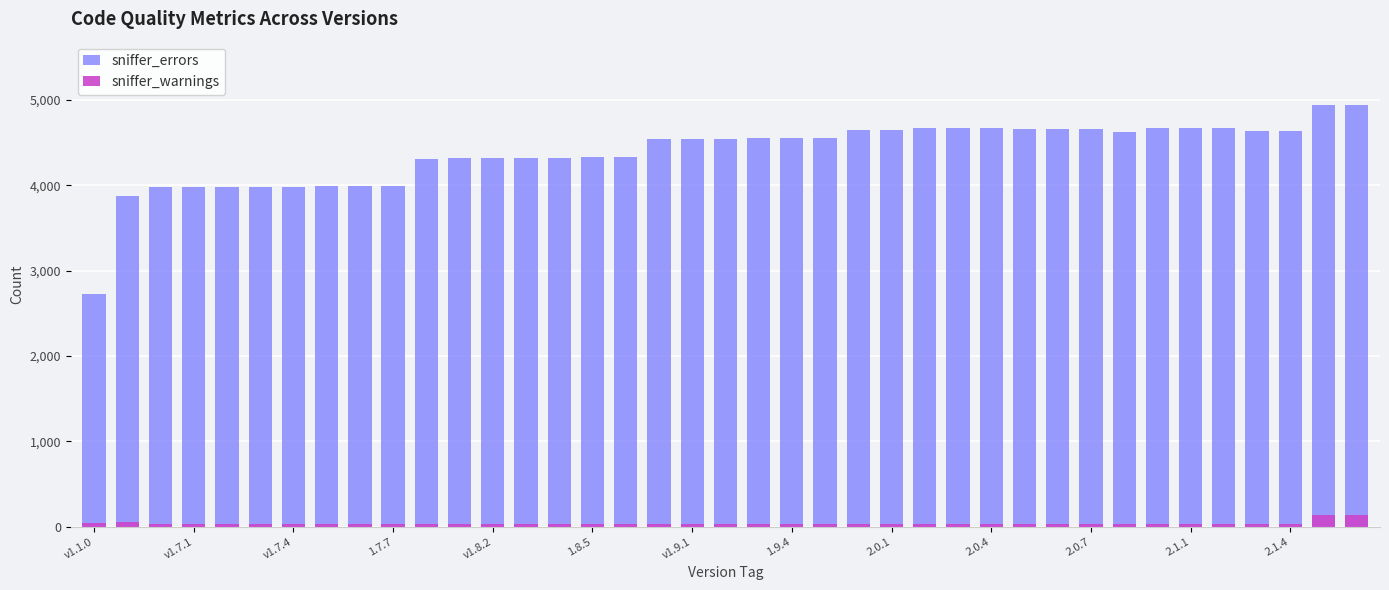

Between v1.8.2 and v1.9.1, which series saw the biggest shift?

sniffer_errors